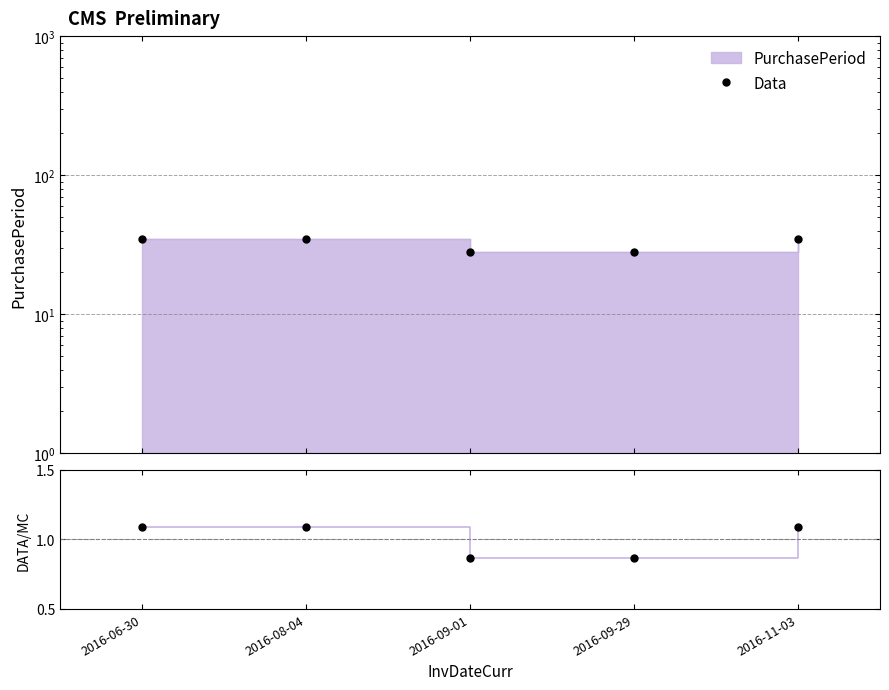

Reading right to left, transcribe all the data shown in this chart.

Data: 35.0	28.0	28.0	35.0	35.0
Data/Mean: 1.1	0.9	0.9	1.1	1.1